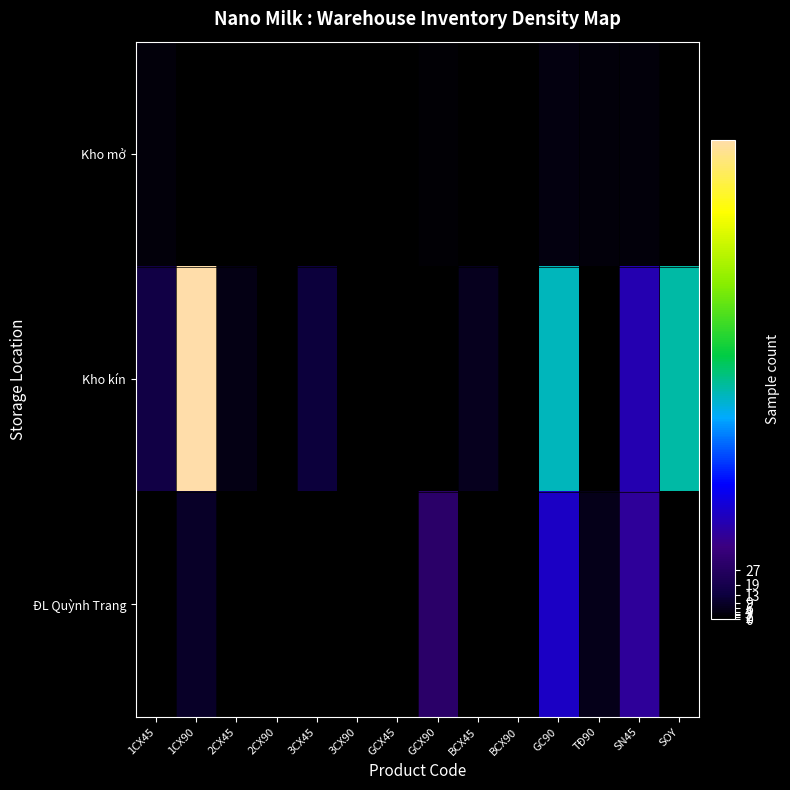

At which category is the sum across all series the highest?

1CX90